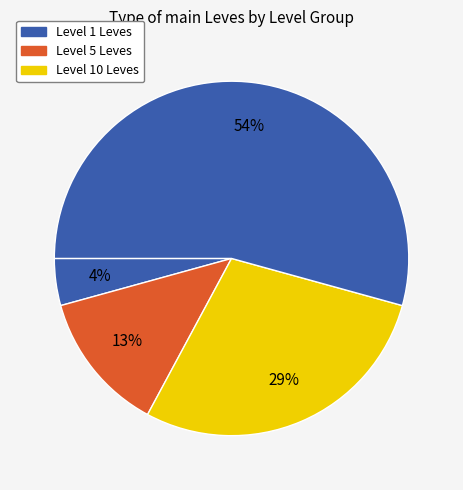

How many slices are in this pie chart?

4